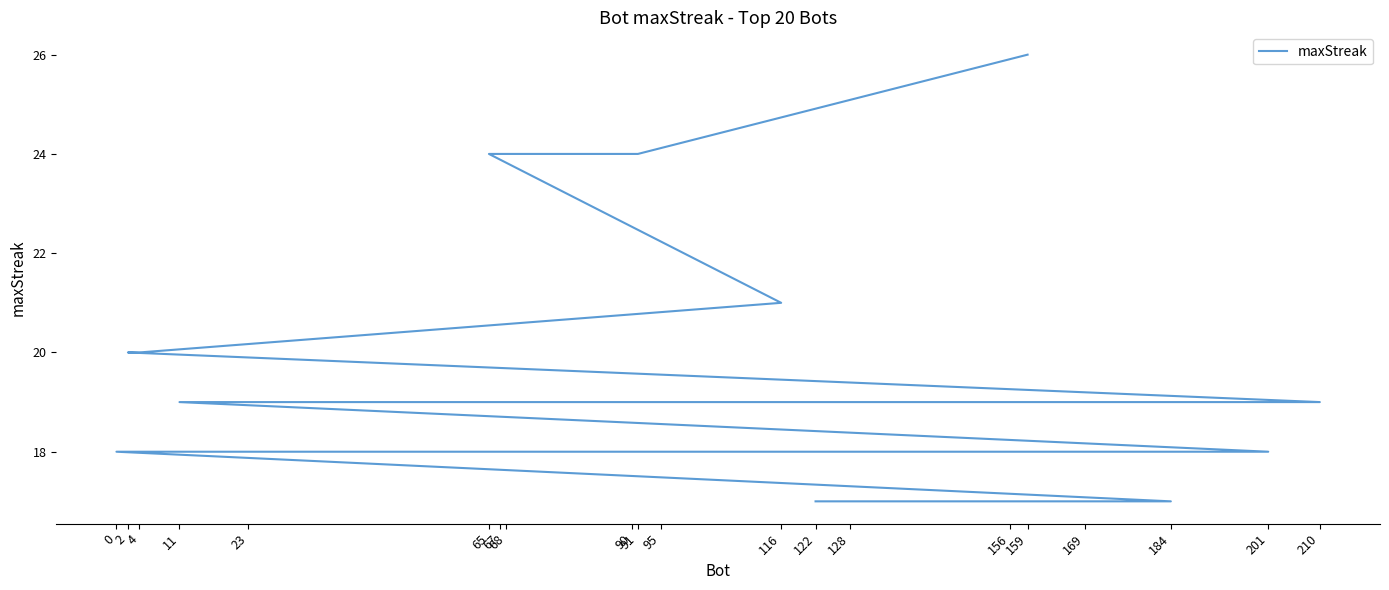

Rank the categories by value from highest to lowest.

159, 91, 65, 116, 4, 2, 210, 156, 68, 11, 201, 169, 95, 90, 67, 23, 0, 184, 128, 122